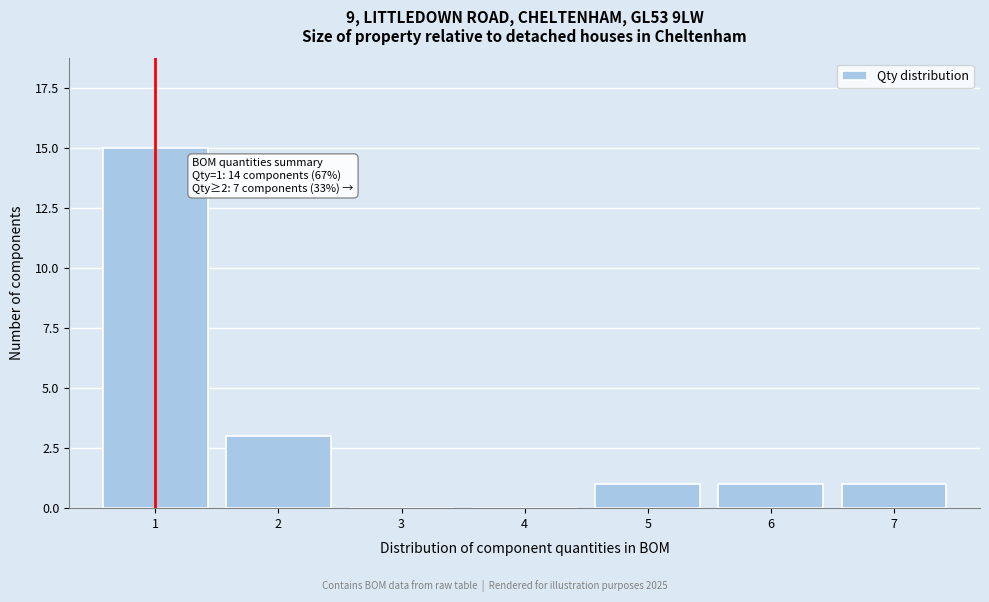

Reading right to left, what are all the values shown in this chart?

7=1	6=1	5=1	4=0	3=0	2=3	1=15